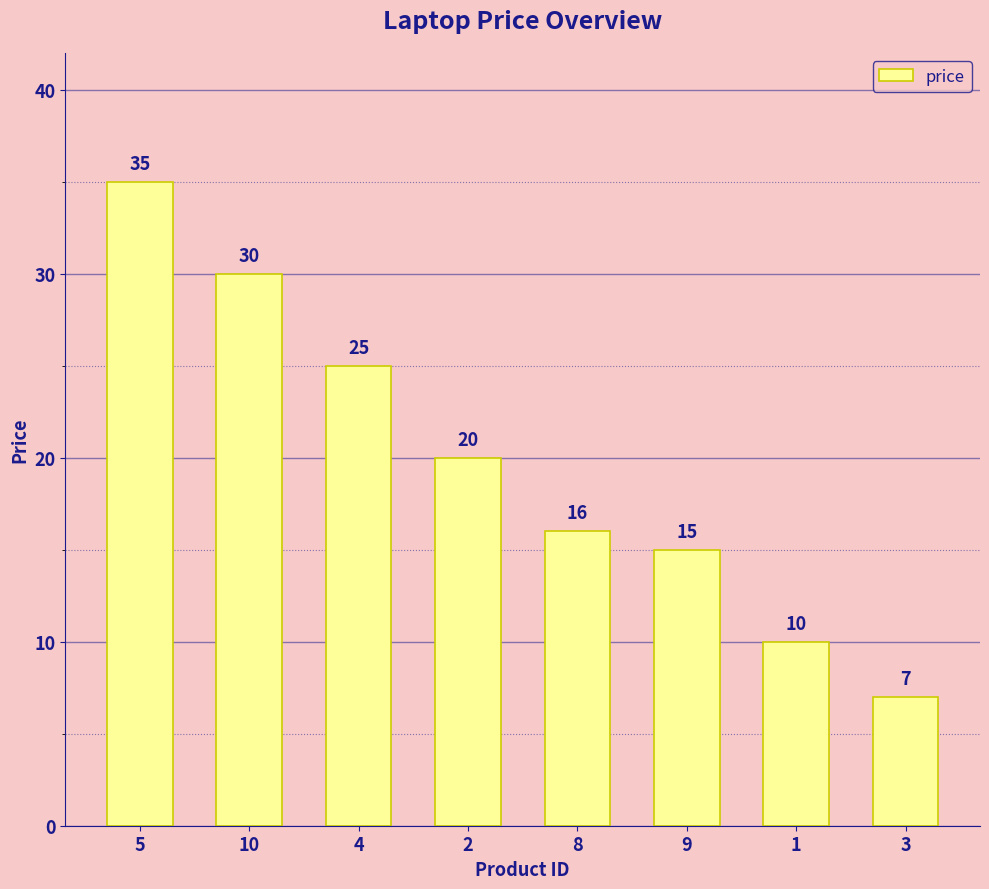

True or false: the data shows 15 at 1.

False